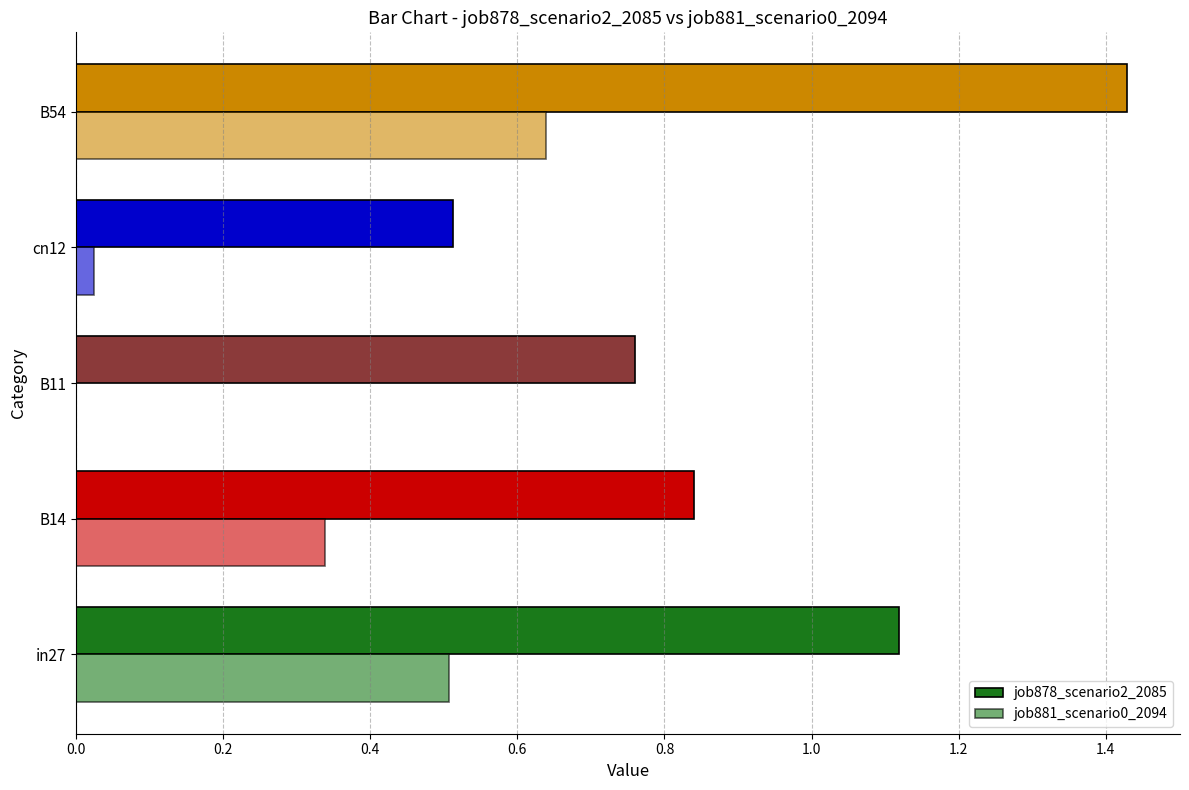

Reading right to left, extract all data points from this chart.

job878_scenario2_2085: 1.4	0.5	0.8	0.8	1.1
job881_scenario0_2094: 0.6	0.0	0.0	0.3	0.5